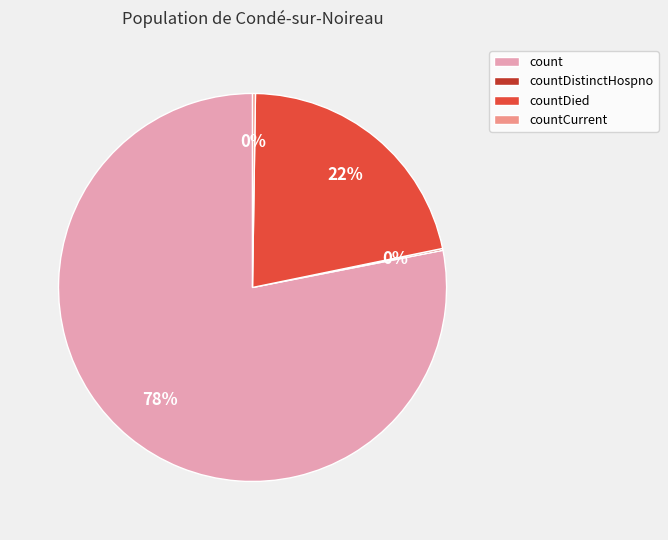

The count slice represents 72% of the pie. True or false?

False